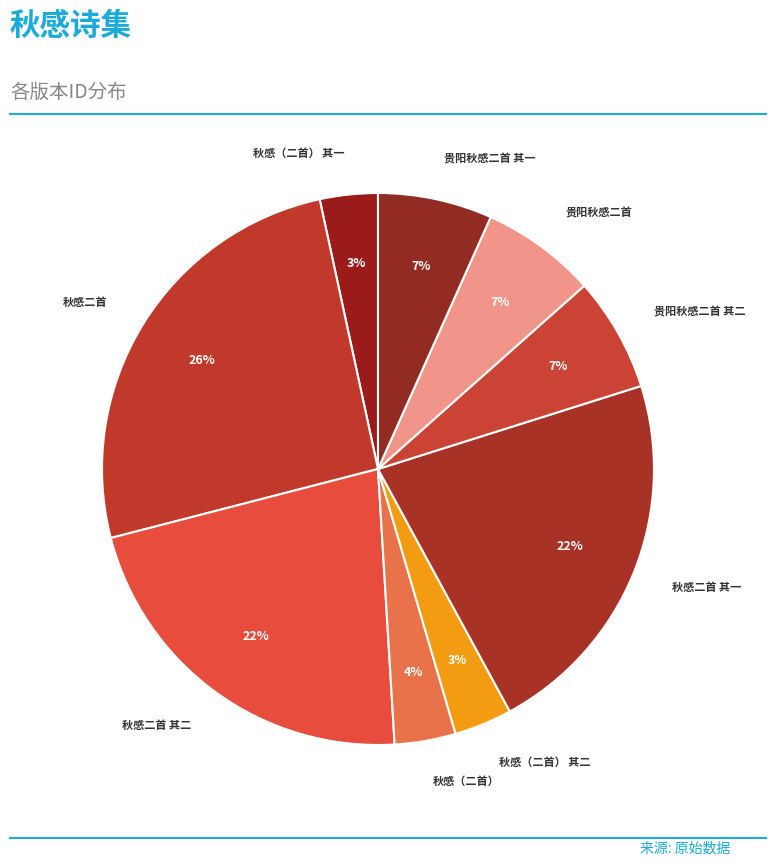

How many slices are in this pie chart?

9